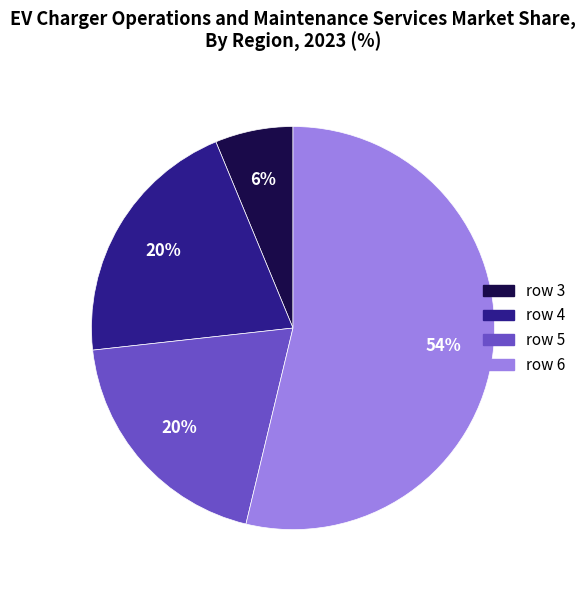

How many slices are in this pie chart?

4